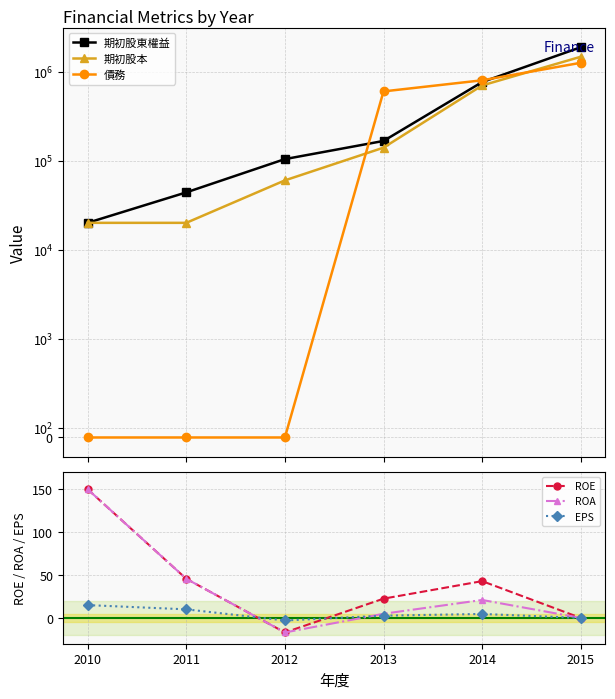

True or false: 期初股本 has a value of 2243188.8 at 2015.

False